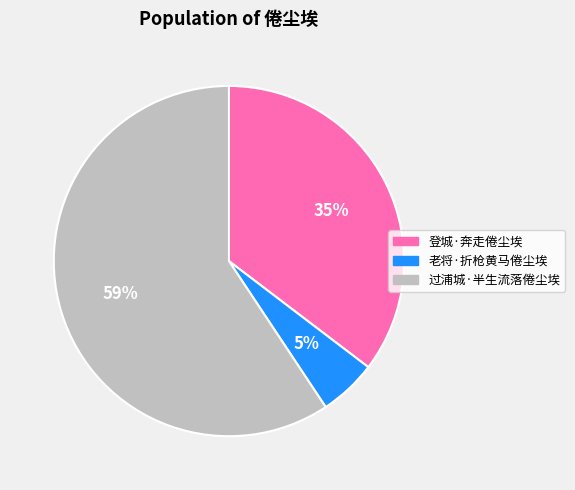

What is the smallest slice in the pie chart?

老将·折枪黄马倦尘埃